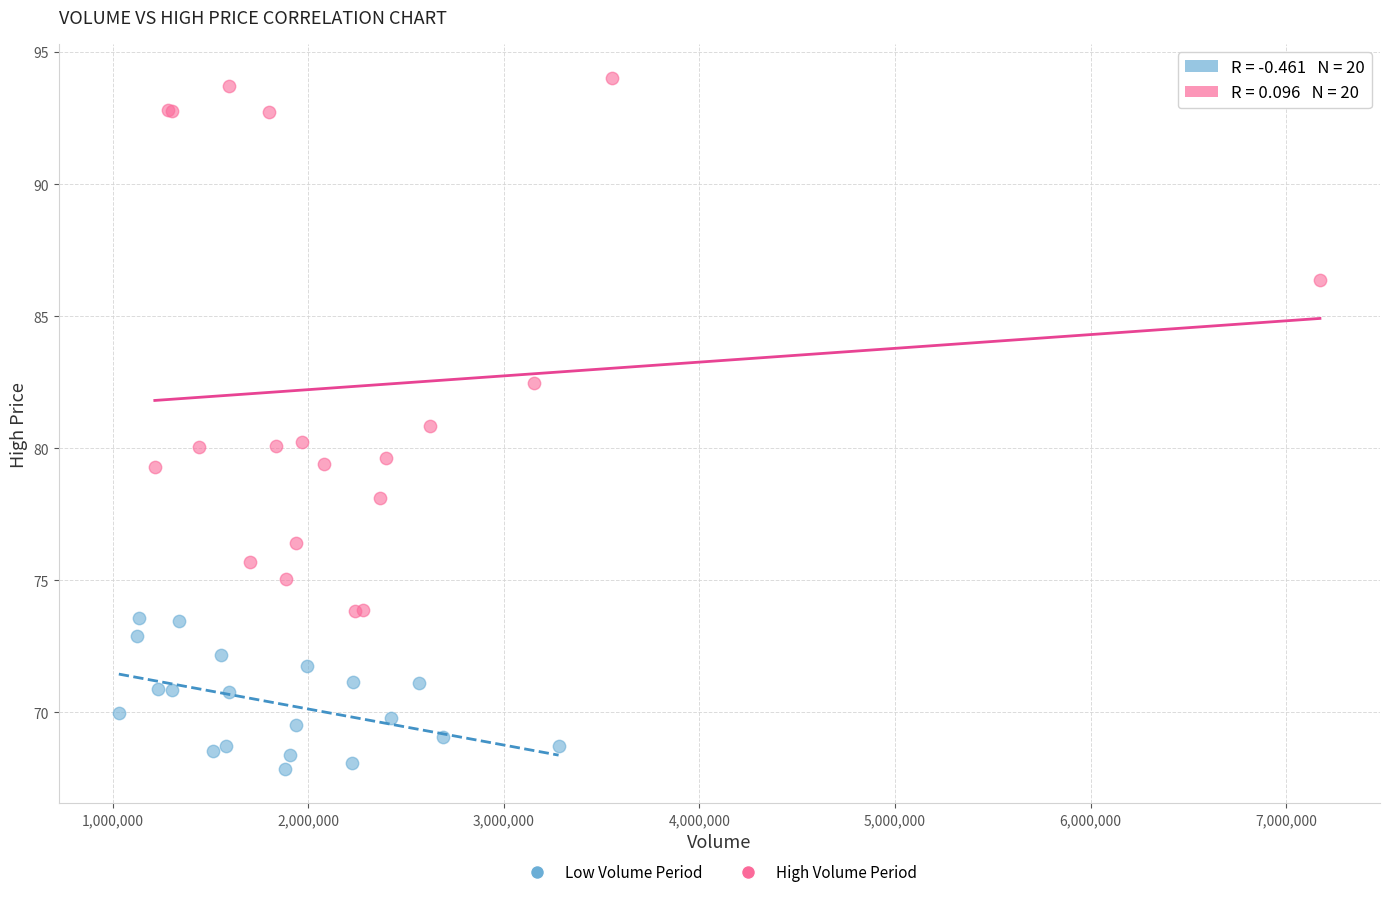

Which series has the largest Y range (max minus min)?

High Volume Period